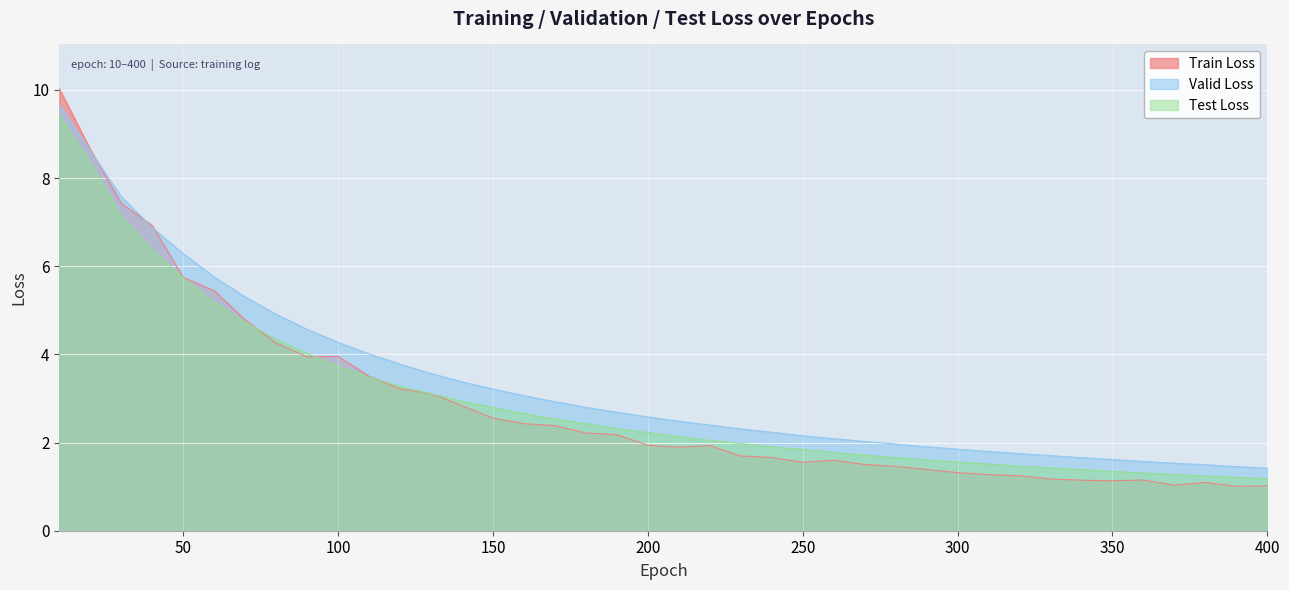

Which series ends up on top after the final intersection of train_loss and test_loss?

test_loss